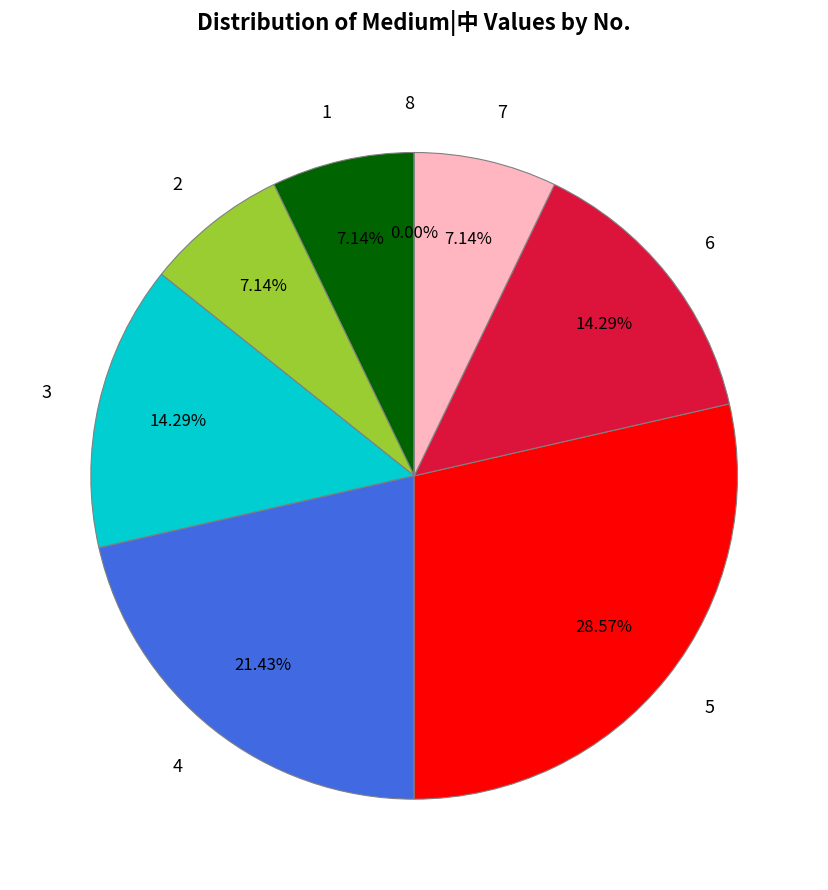

Which slice is the smallest?

8